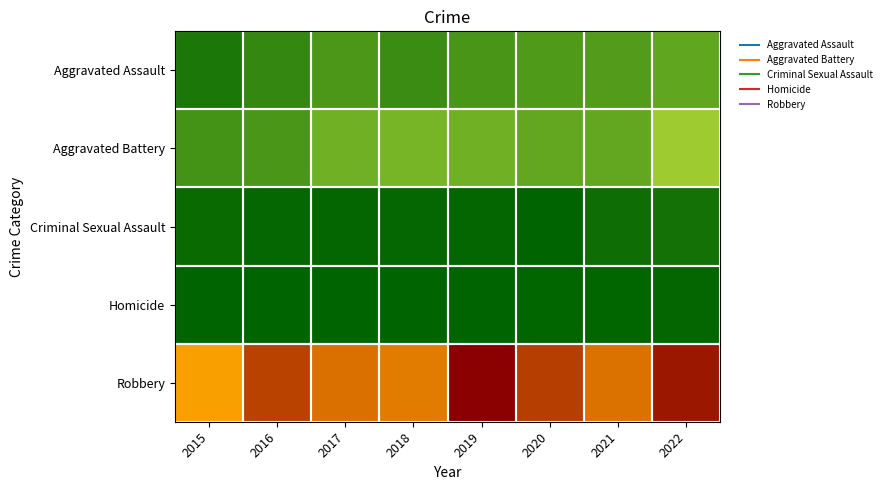

What is the maximum value shown in the chart?

348